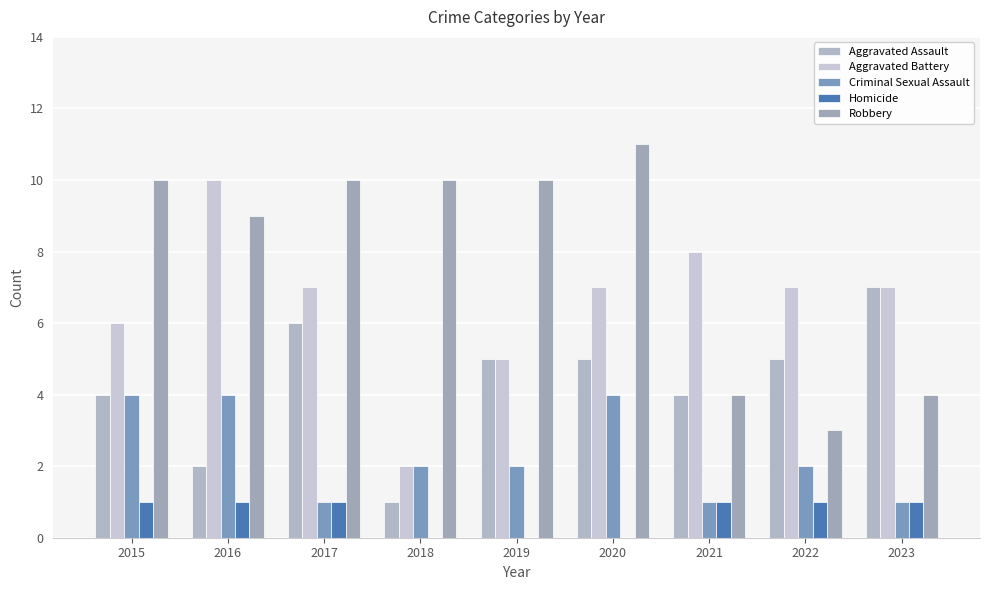

What is the total value across all series at 2022?

18